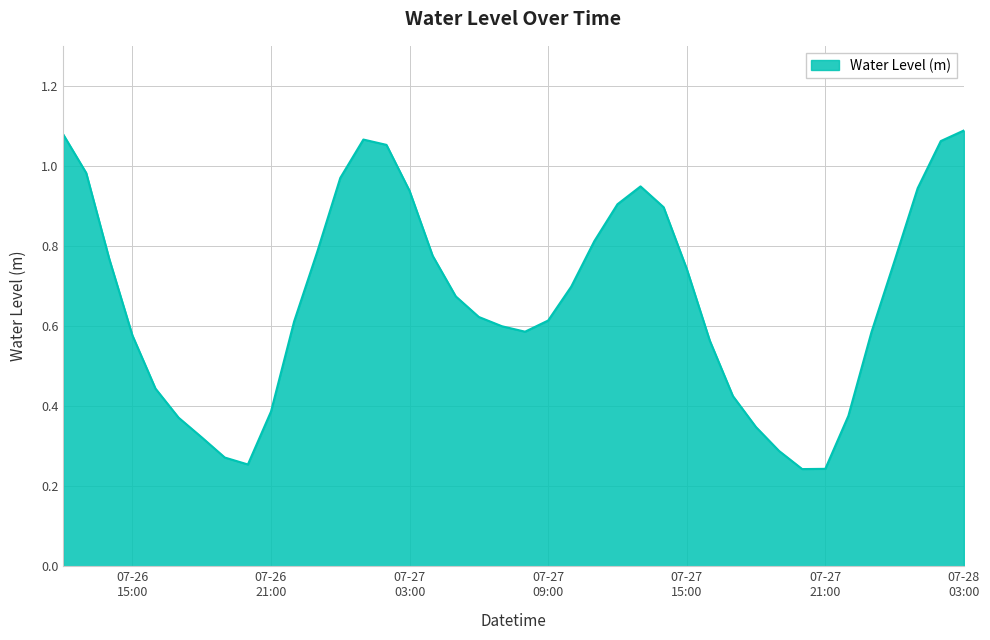

Is this an area chart (filled region under the line)?

Yes